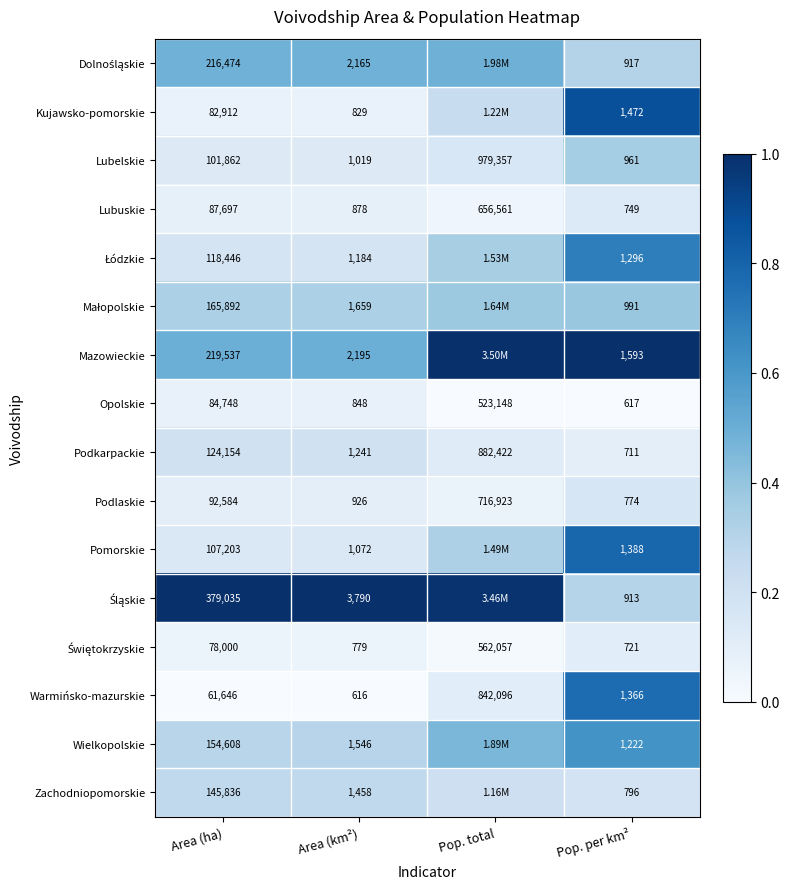

Where is Opolskie nearest to the value 261882?

Area (ha)